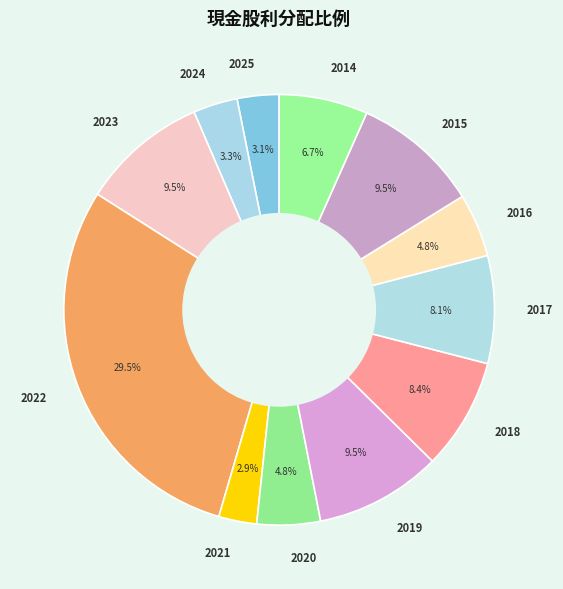

Between 2023 and 2018, which is larger?

2023